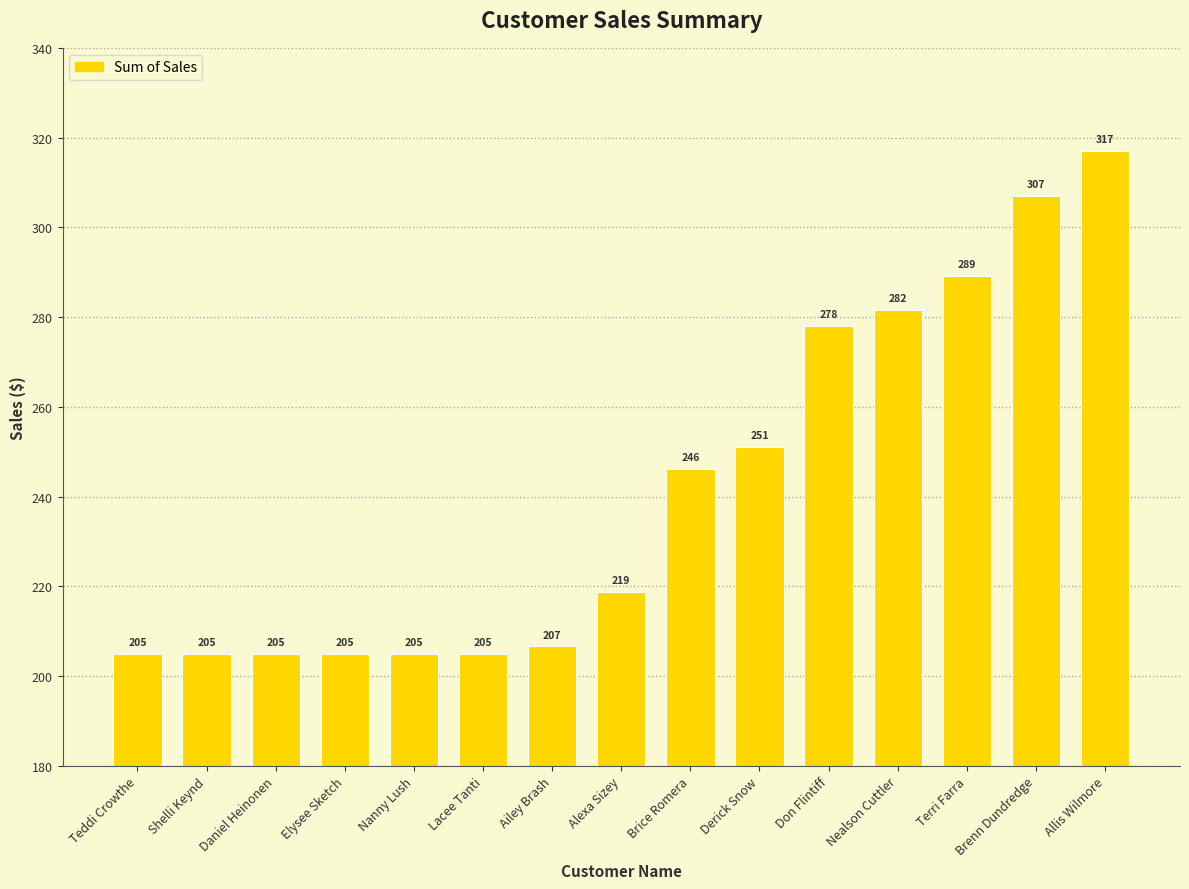

What is the change in value from Alexa Sizey to Terri Farra?

+70.4